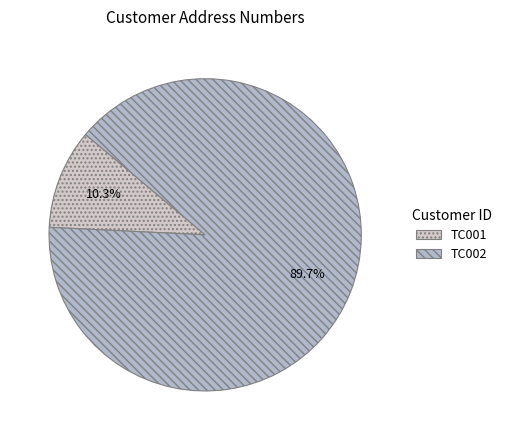

Which slice is the largest?

TC002